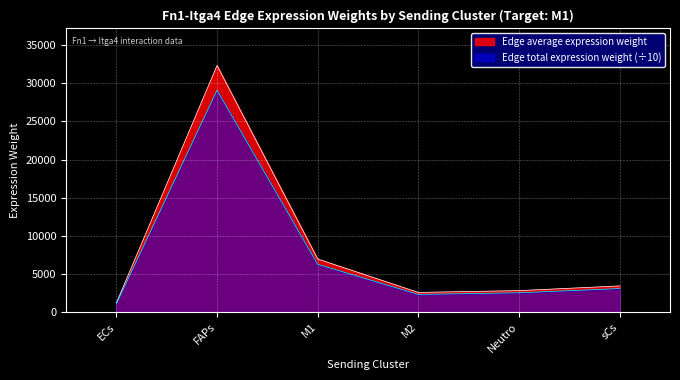

Which series has the widest spread of values?

Edge average expression weight